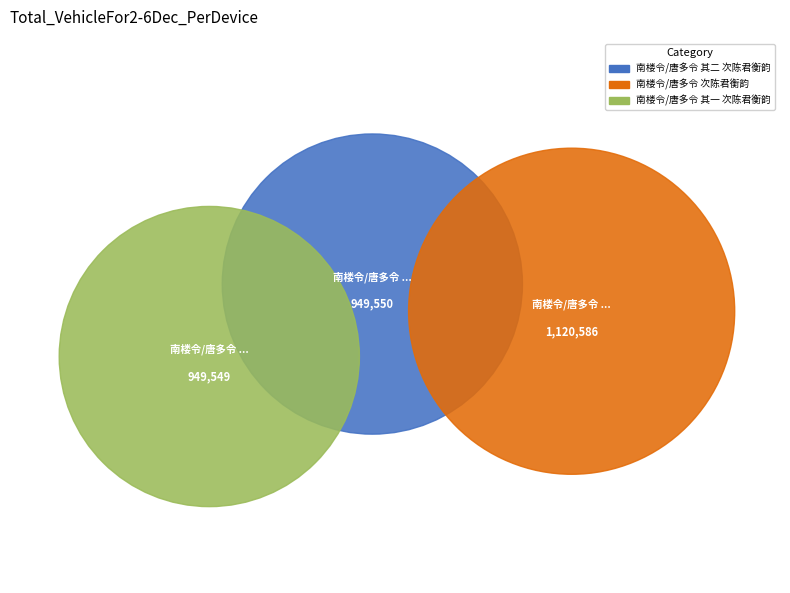

Is it true that 南楼令/唐多令 次陈君衡韵 is 37% of the pie?

True